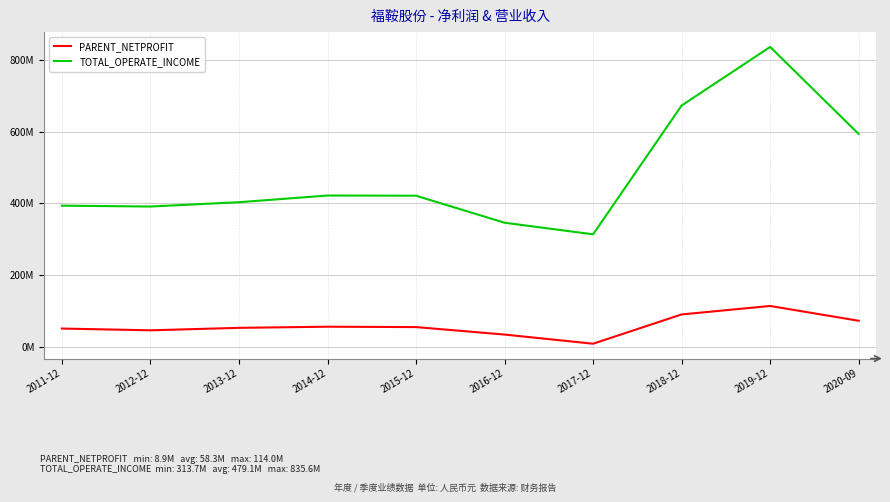

True or false: TOTAL_OPERATE_INCOME and PARENT_NETPROFIT cross at least once.

False